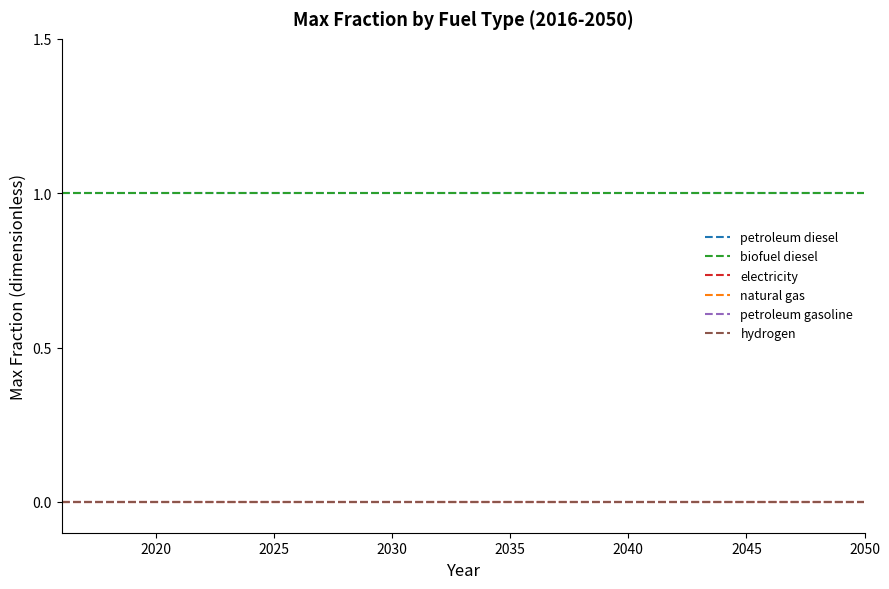

True or false: hydrogen and electricity cross at least once.

False